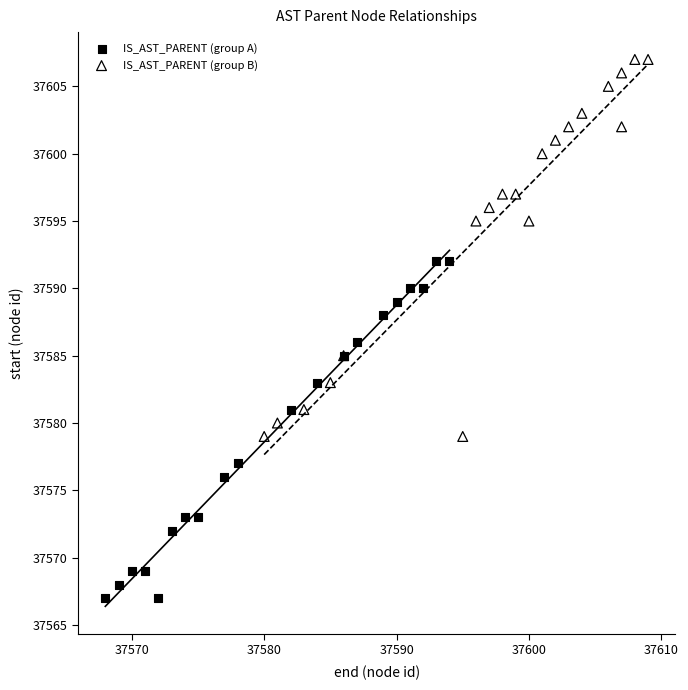

What are all the series names shown in the legend?

IS_AST_PARENT (group A), IS_AST_PARENT (group B)